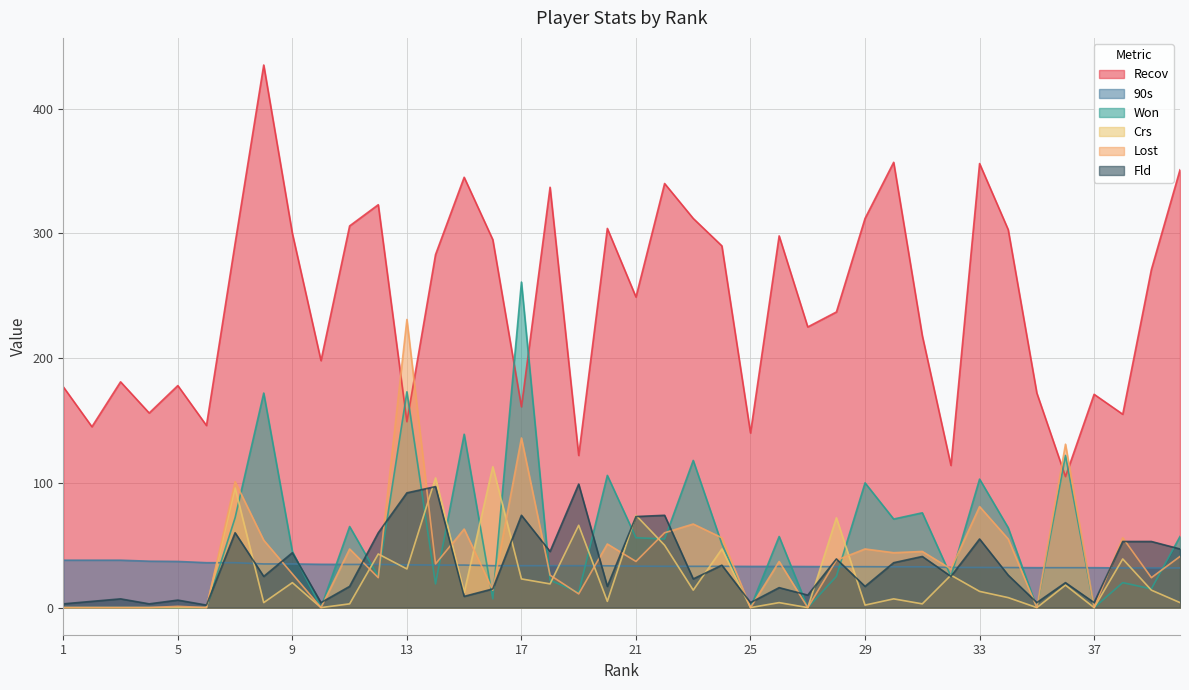

What is the total value across all series at 30?

547.7